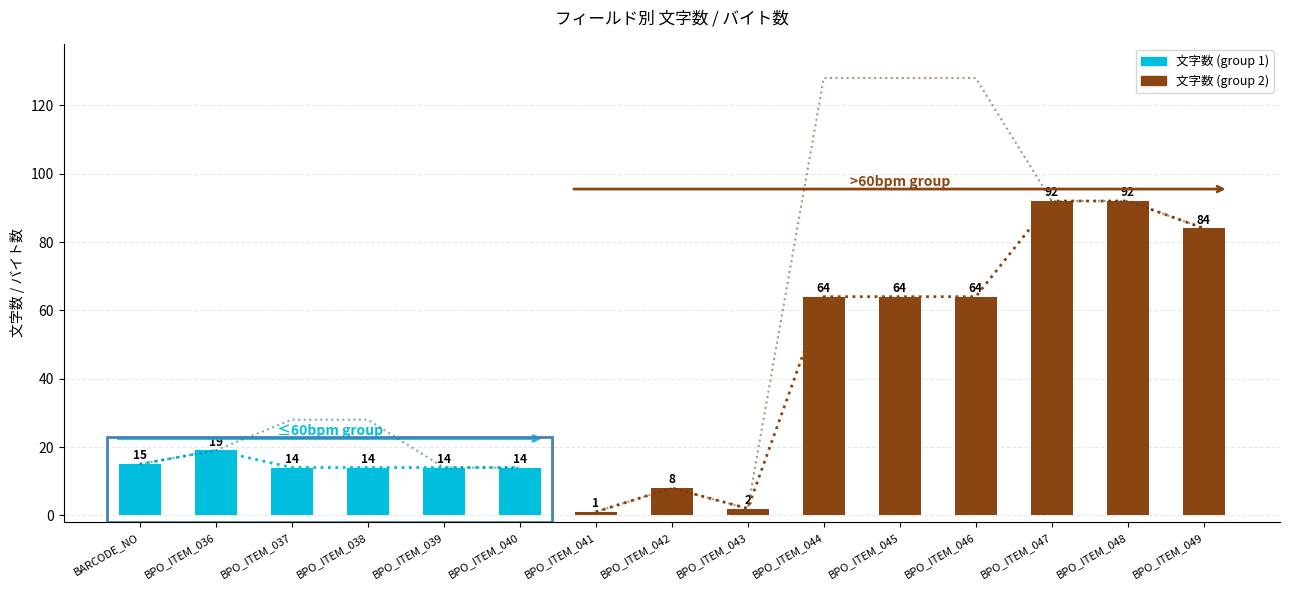

At which category is the sum across all series the highest?

BPO_ITEM_044